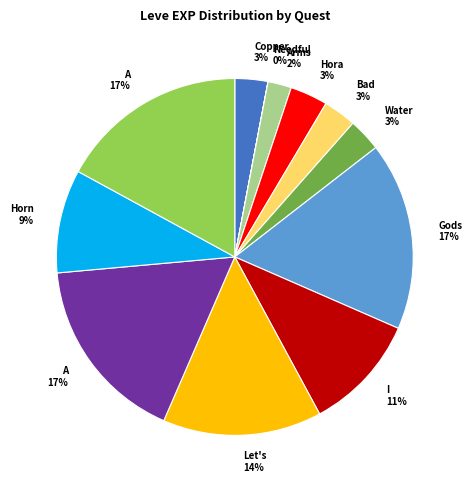

Is there a majority slice in this chart?

No